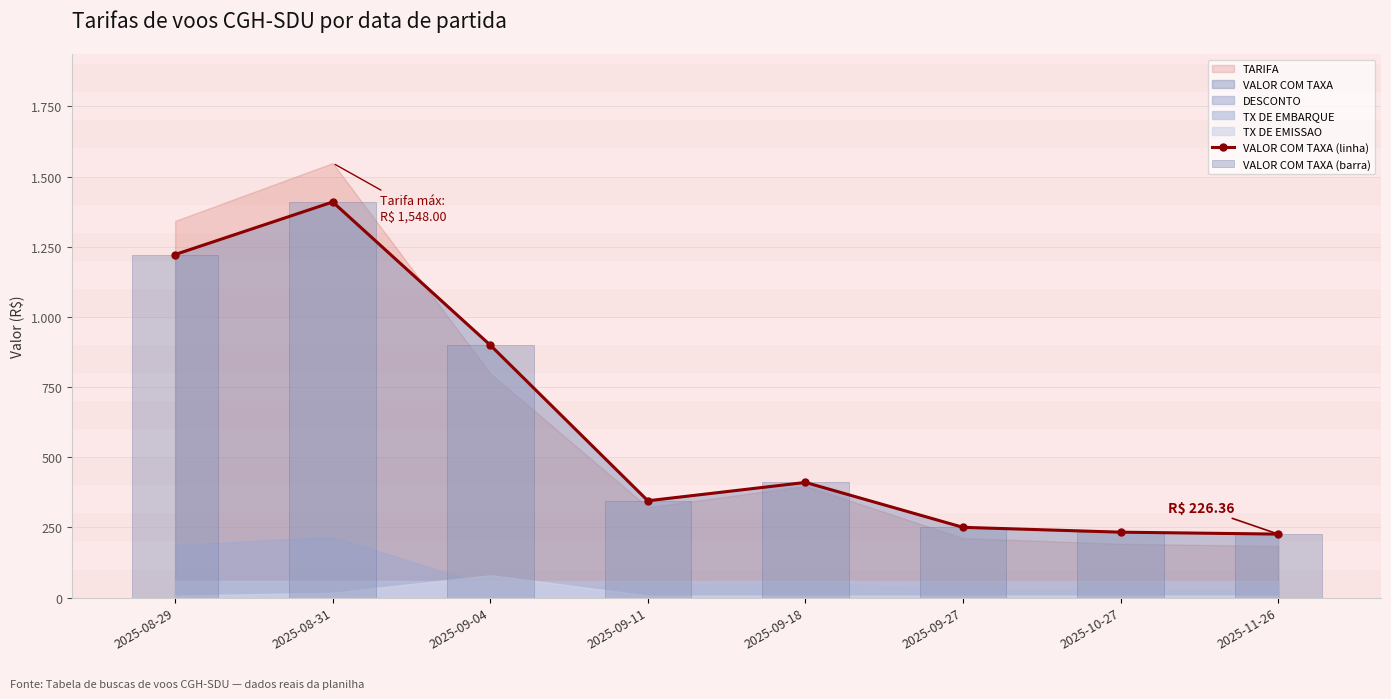

True or false: VALOR COM TAXA (barra) has a value of 345.0 at 2025-09-11.

True